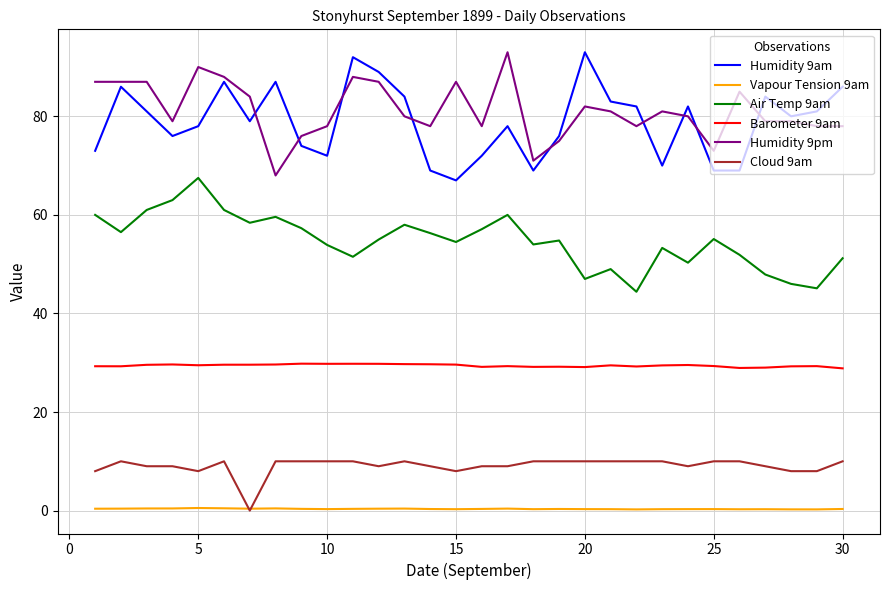

What is the lowest value of the Barometer 9am series?

28.9